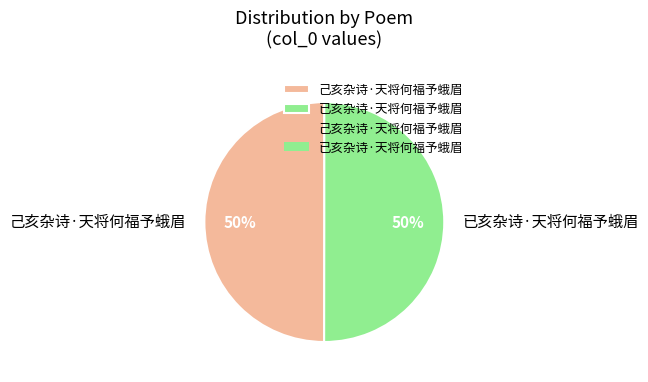

Is it true that 己亥杂诗·天将何福予蛾眉 is 50% of the pie?

True